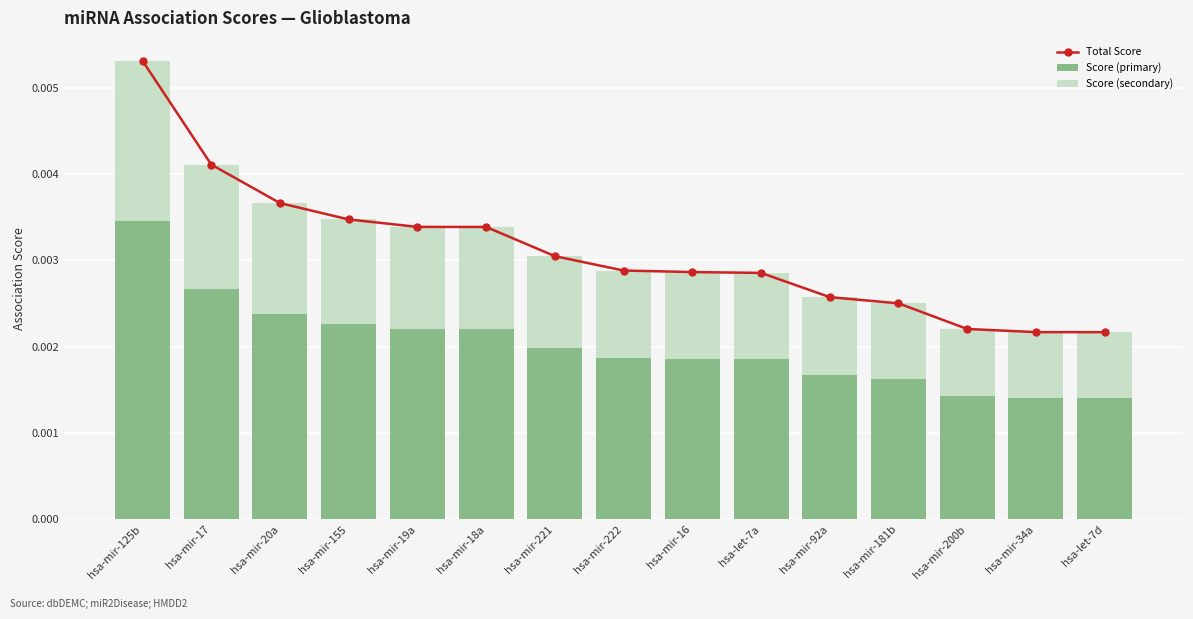

The Total Score series shows 0.0 at hsa-mir-155. True or false?

True